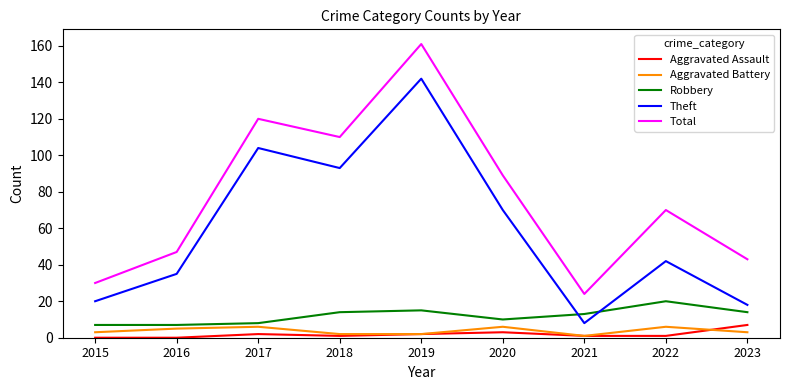

Does the chart have visible grid lines?

No